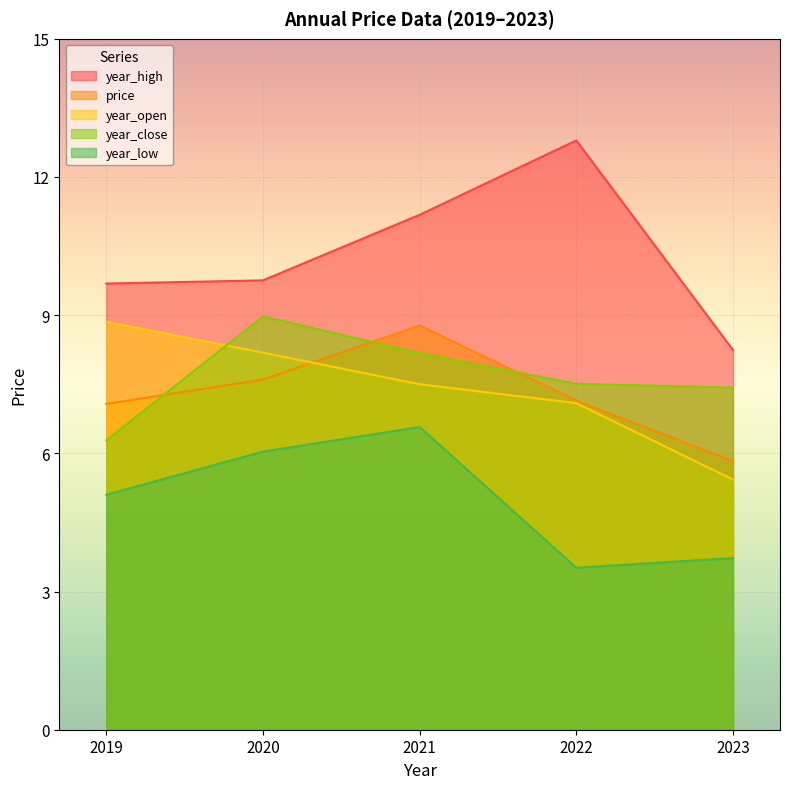

True or false: year_open has a value of 12.0 at 2021.

False